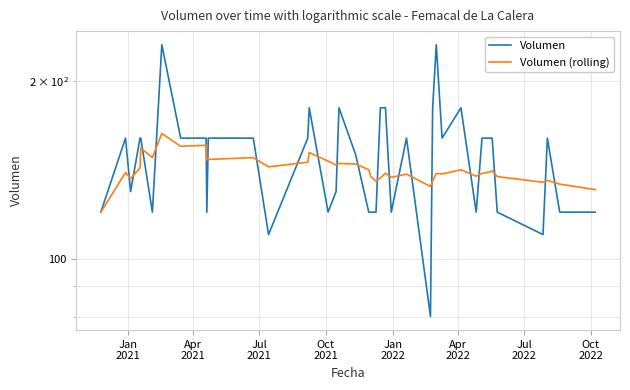

How many series are shown in this chart?

2